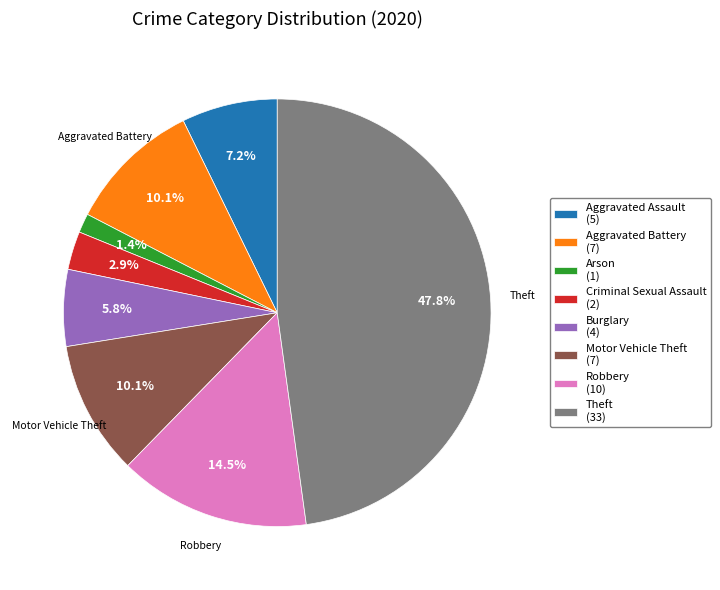

Is there any slice that represents more than half of the pie?

No